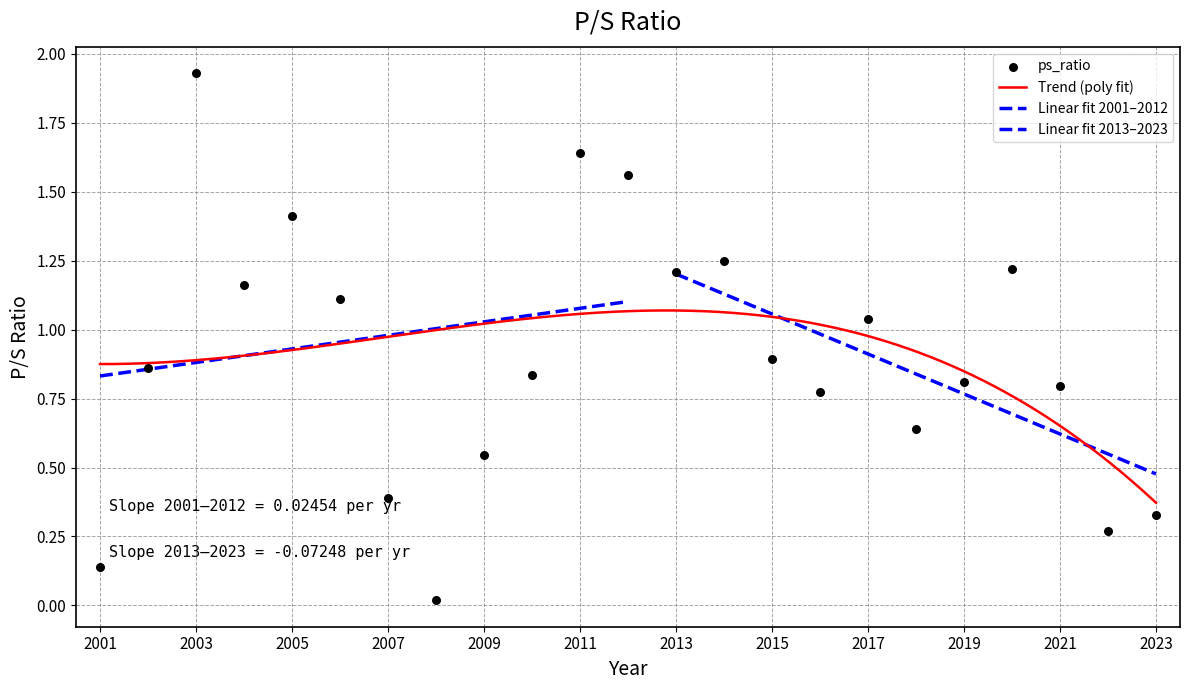

What is the change in value from 2015 to 2018?

-0.3